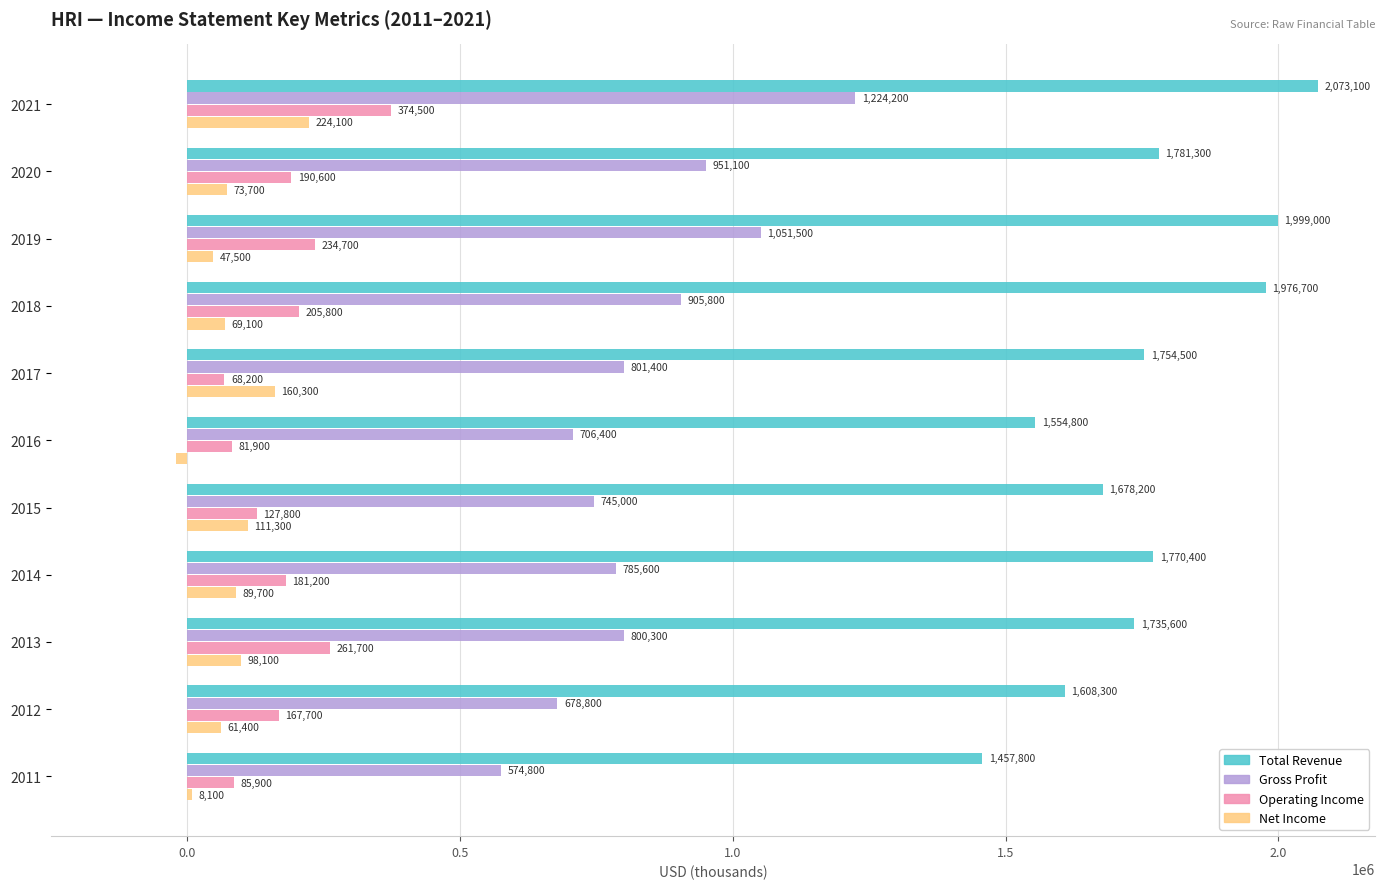

At which category is the sum across all series the highest?

2021